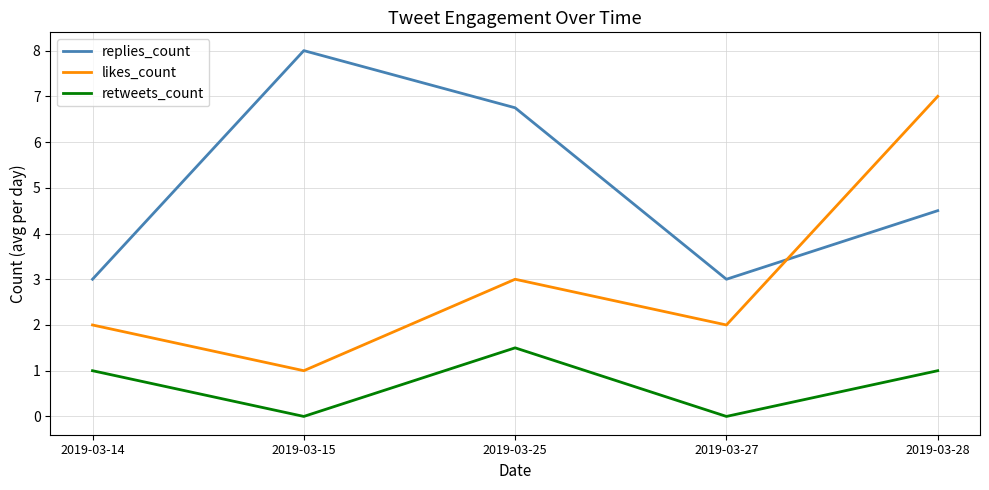

The retweets_count series shows 1.5 at 2019-03-25. True or false?

True